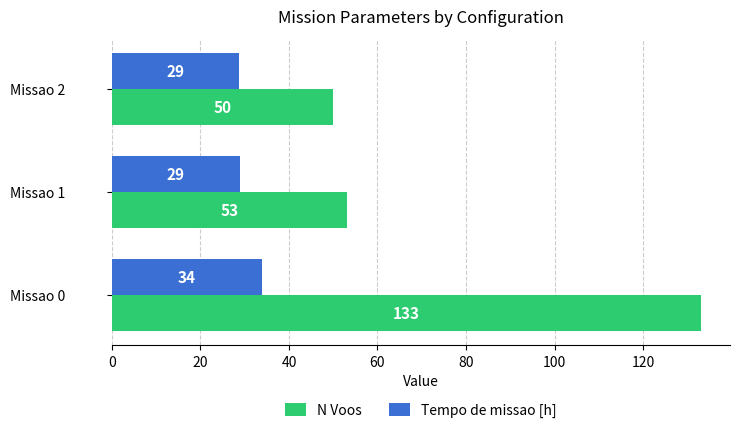

Which series has the largest total across all categories?

N Voos